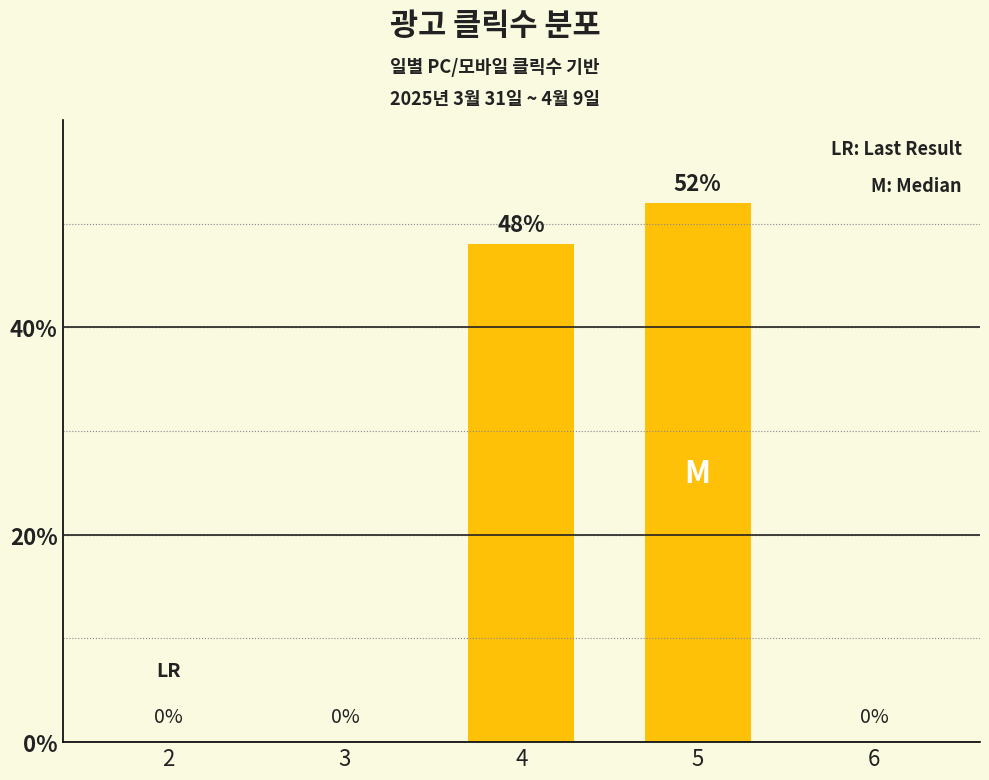

How many positive values are there?

2